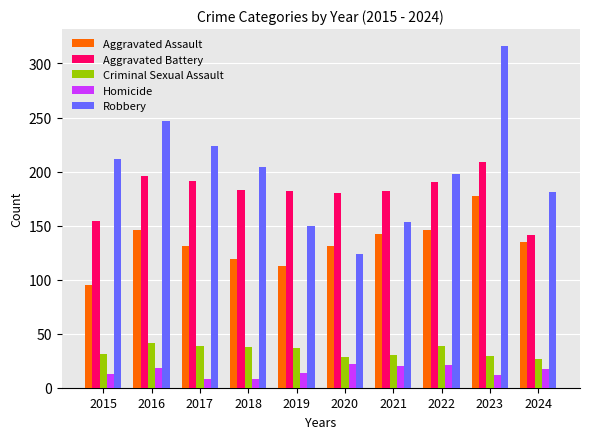

Which series changed the most between 2016 and 2018?

Robbery